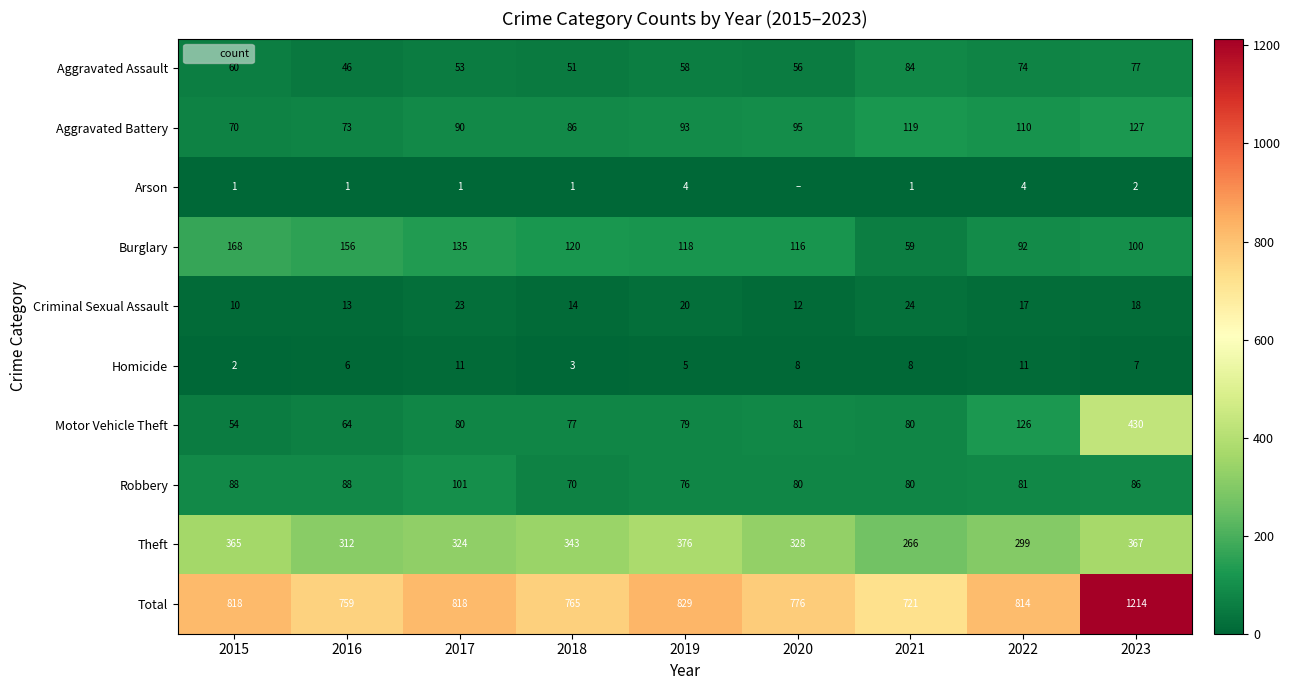

At which label is Motor Vehicle Theft closest to 242?

2022